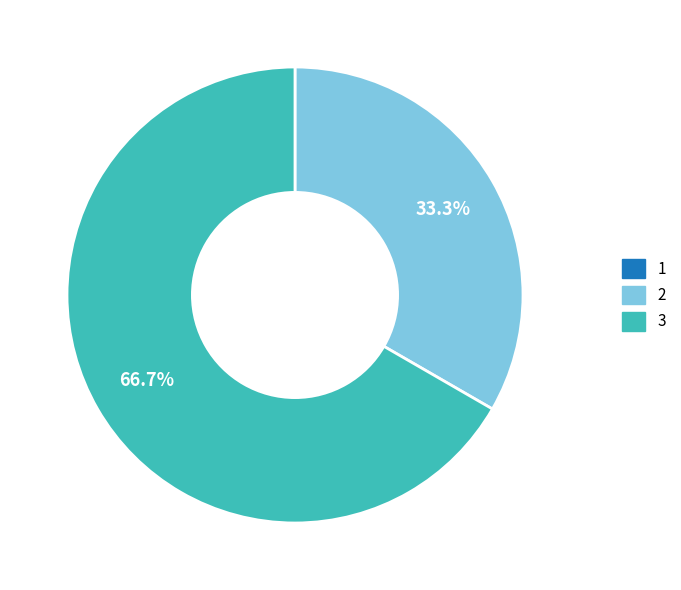

Which category has the biggest portion of the pie?

3